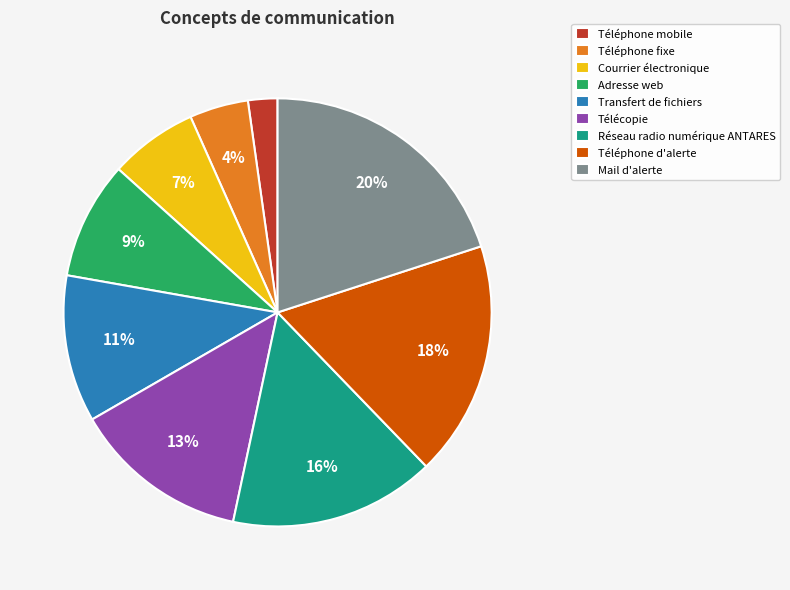

Is it true that Adresse web is 1% of the pie?

False